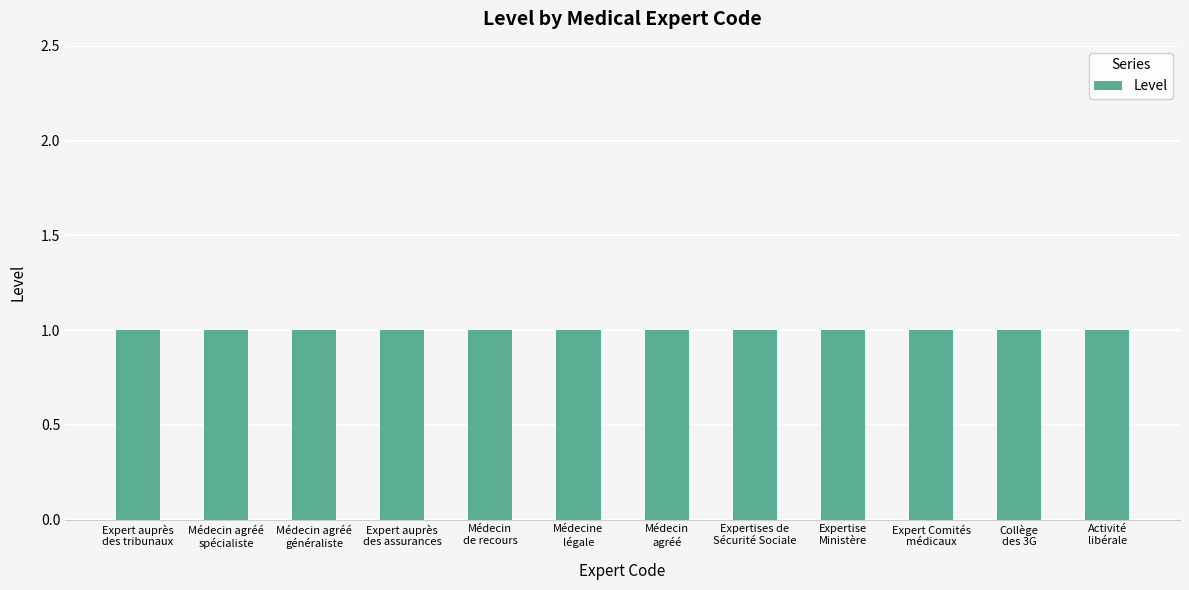

Reading left to right, extract all data points from this chart.

Code: 20	30	40	50	60	91	92	93	94	95	97	96
Level: 1	1	1	1	1	1	1	1	1	1	1	1